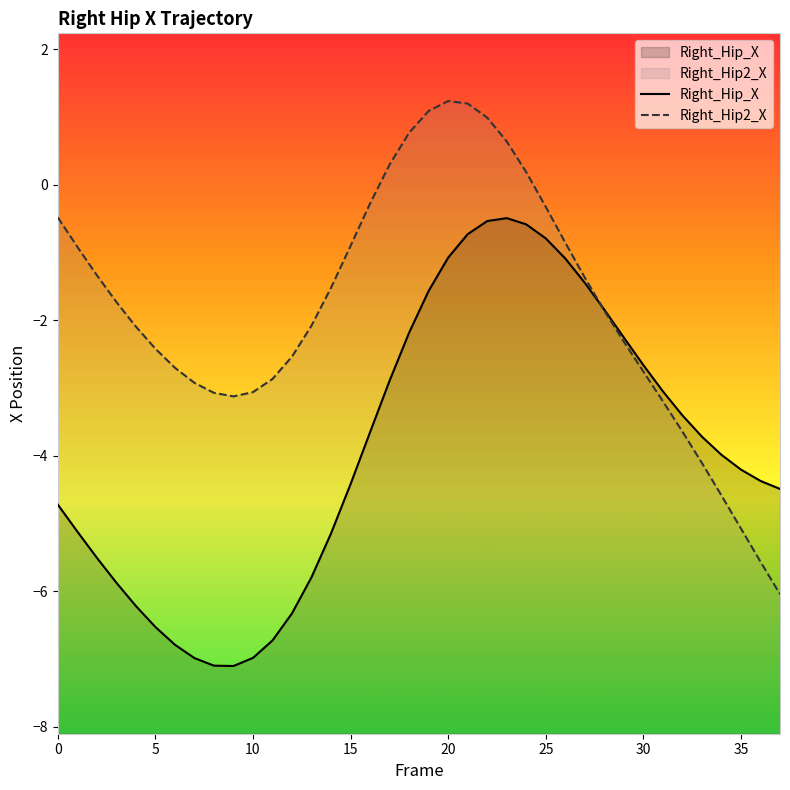

True or false: Right_Hip2_X has a value of 1.2 at 21.

True